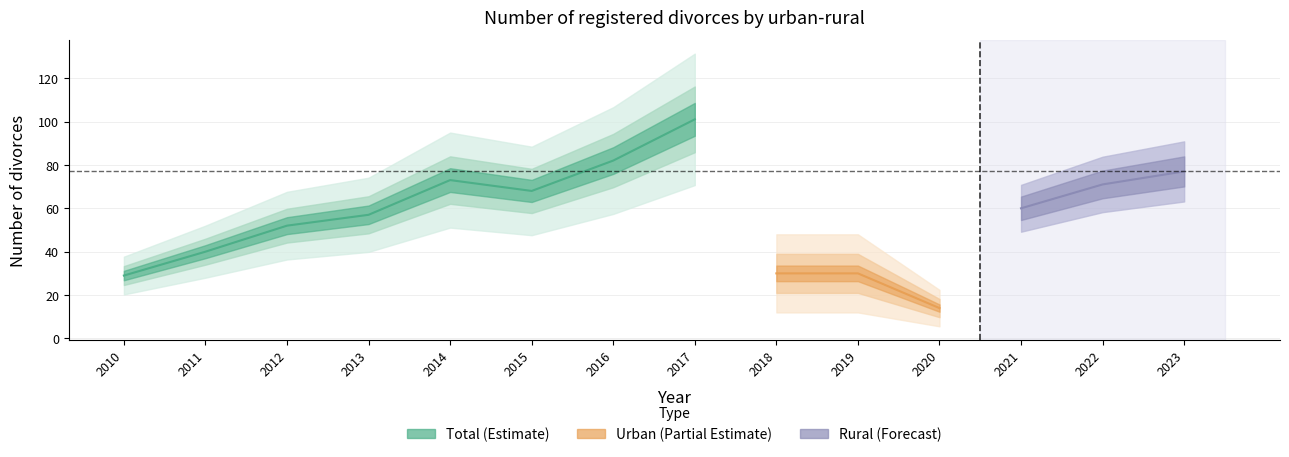

What are all the series names shown in the legend?

Total, Urban, Rural